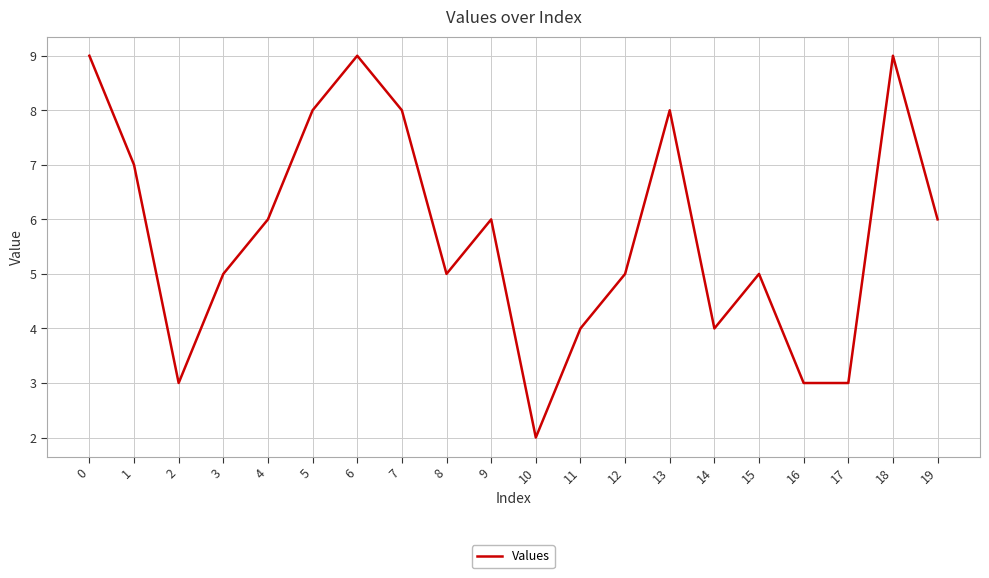

Reading left to right, list all the values displayed in this chart.

0=9	1=7	2=3	3=5	4=6	5=8	6=9	7=8	8=5	9=6	10=2	11=4	12=5	13=8	14=4	15=5	16=3	17=3	18=9	19=6